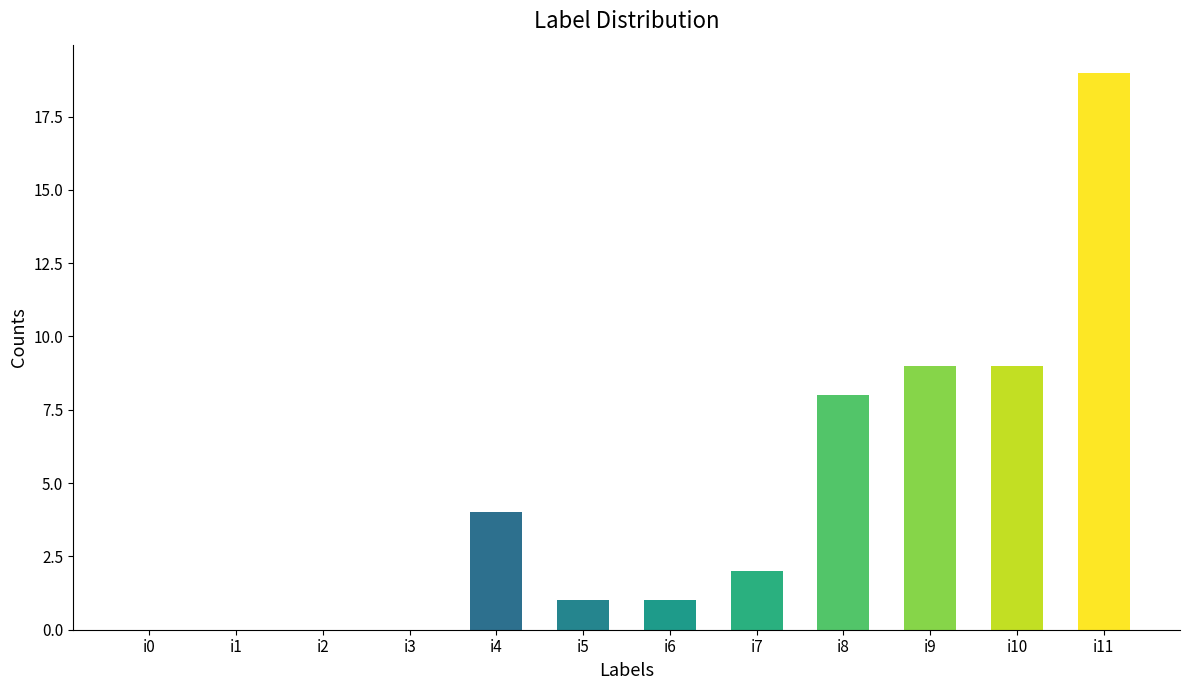

What is the sum of all values?

53